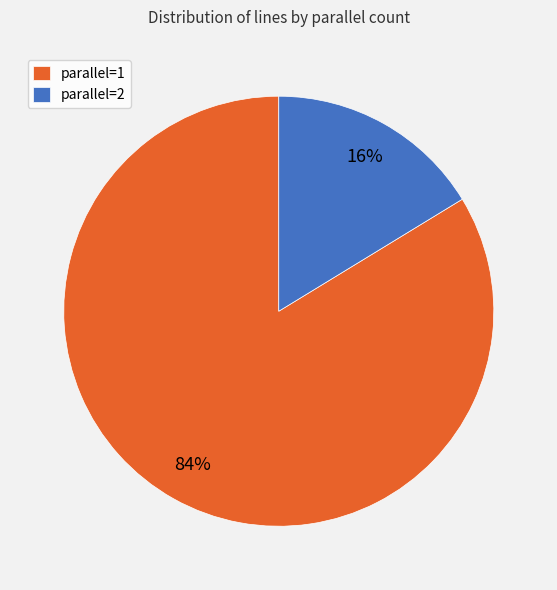

Count the number of slices in the pie.

2